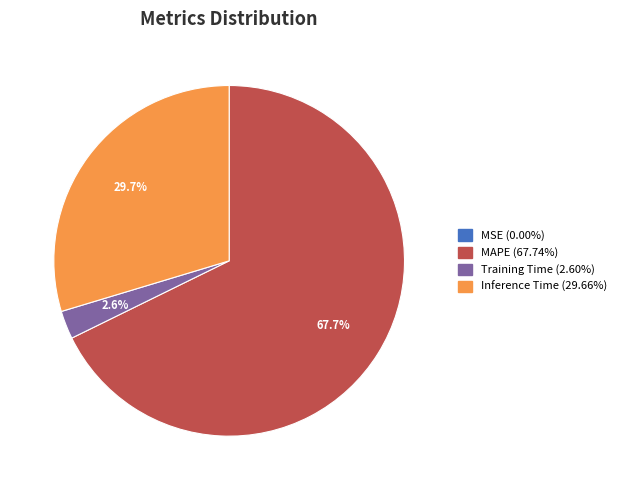

Does any single category account for the majority?

Yes